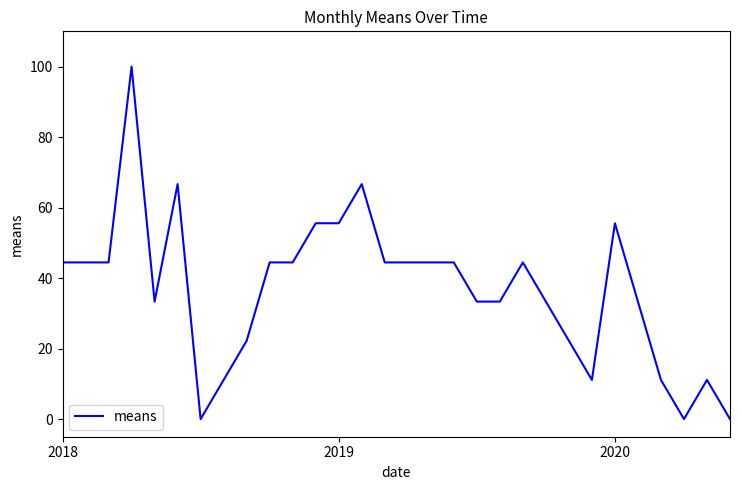

What is the difference between the maximum and minimum values?

100.0